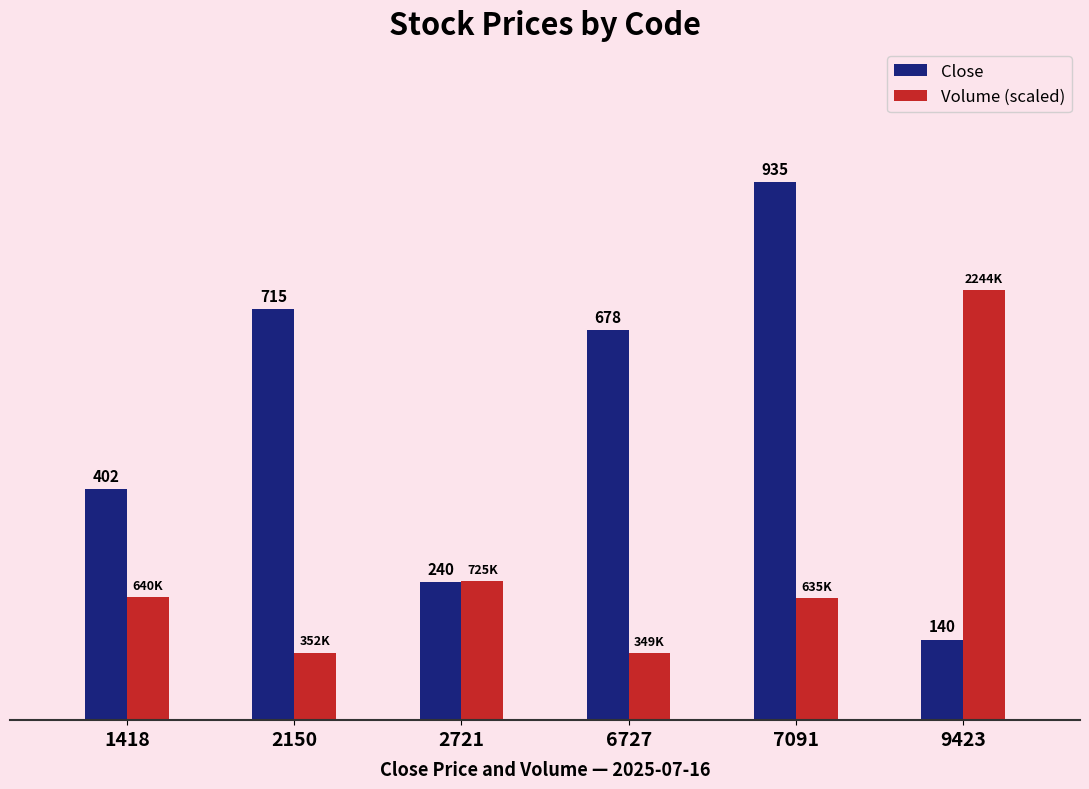

Is the value of Volume (scaled) at 1418 greater than the value of Close at 2721?

No